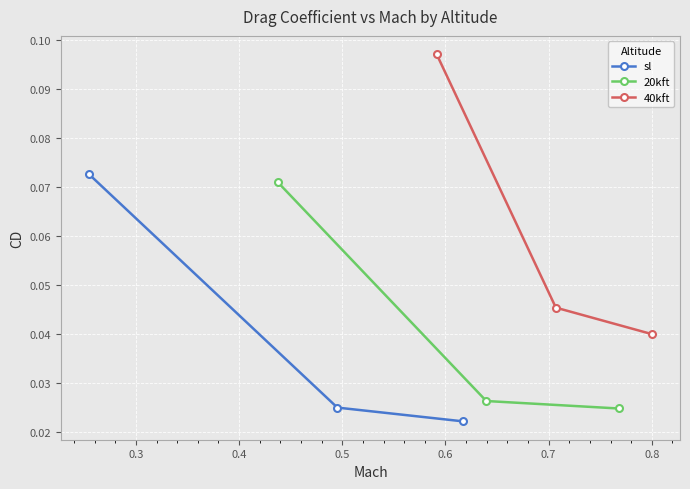

Which series has the widest spread of values?

40kft